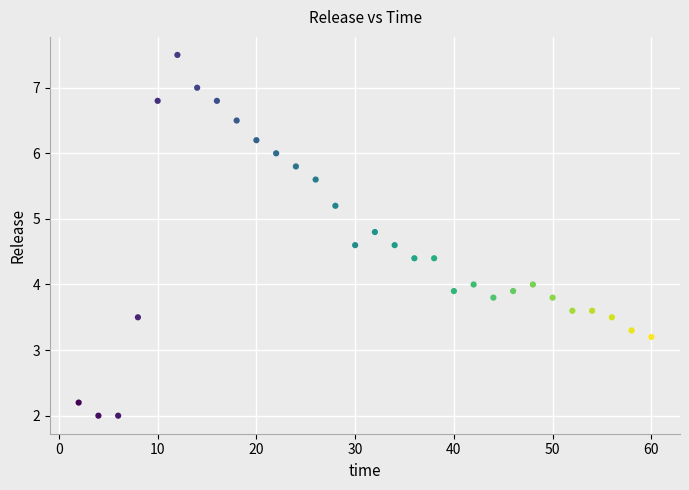

What is the range of X values (max minus min)?

58.0